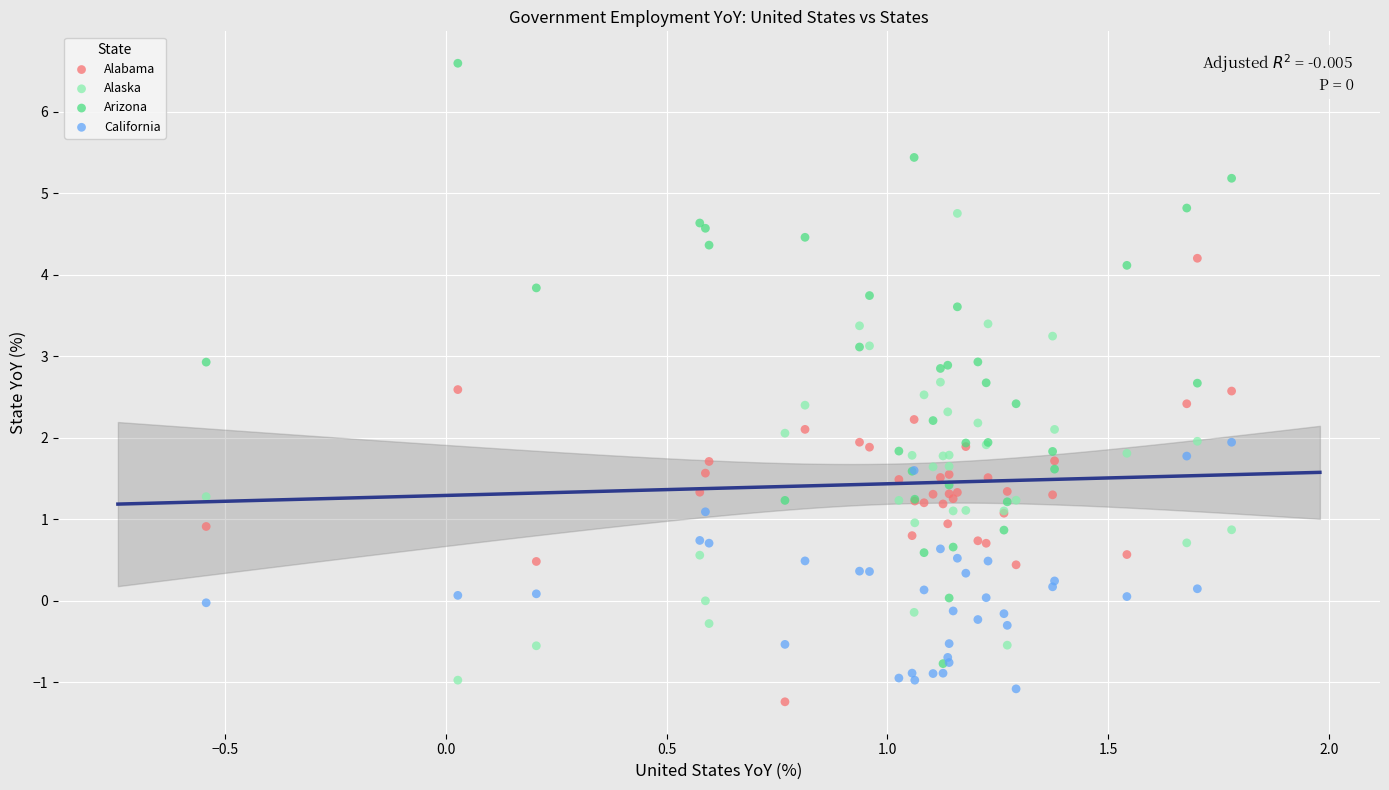

Which series has the largest Y range (max minus min)?

Arizona